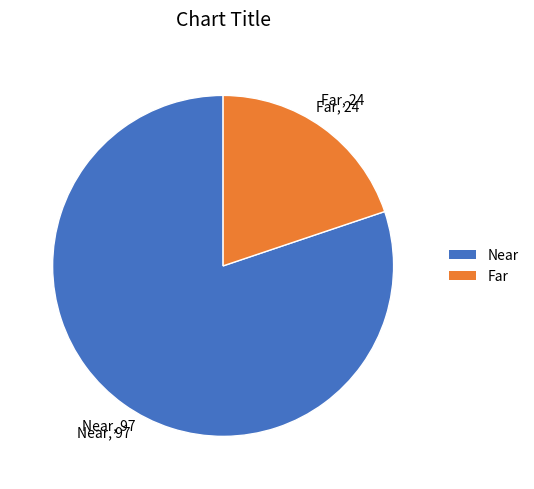

Is Far the majority of the pie?

No